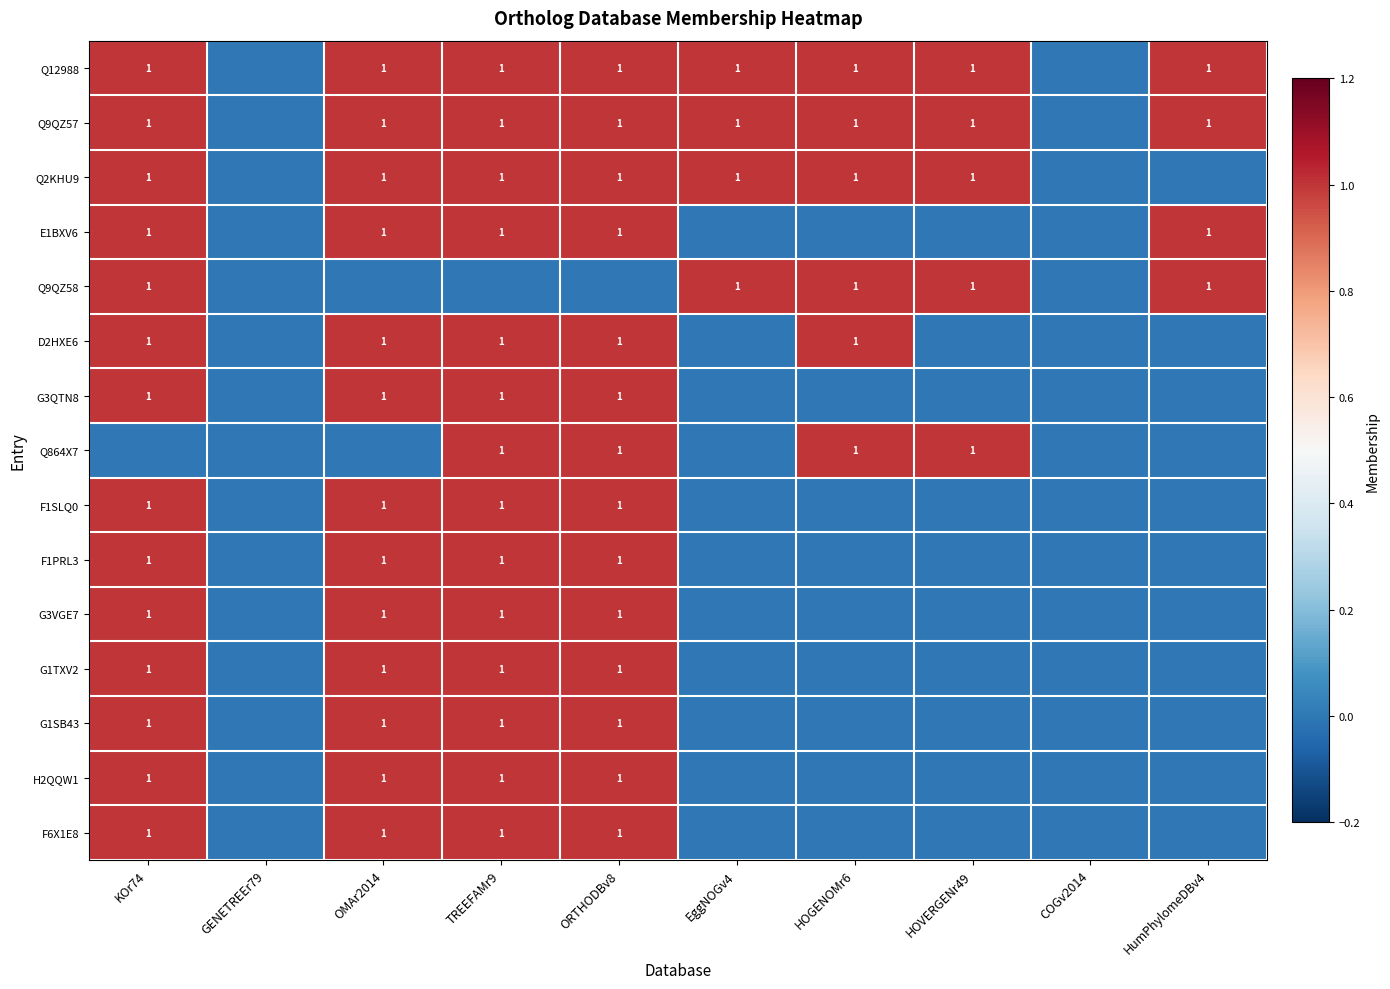

Which label corresponds to the smallest value in the chart?

GENETREEr79